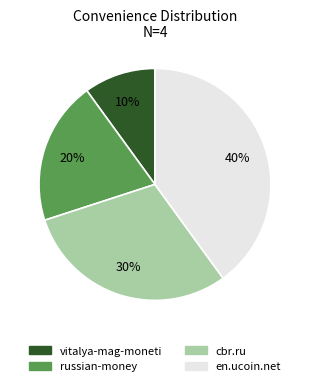

To the nearest percent, what portion does en.ucoin.net represent?

40%